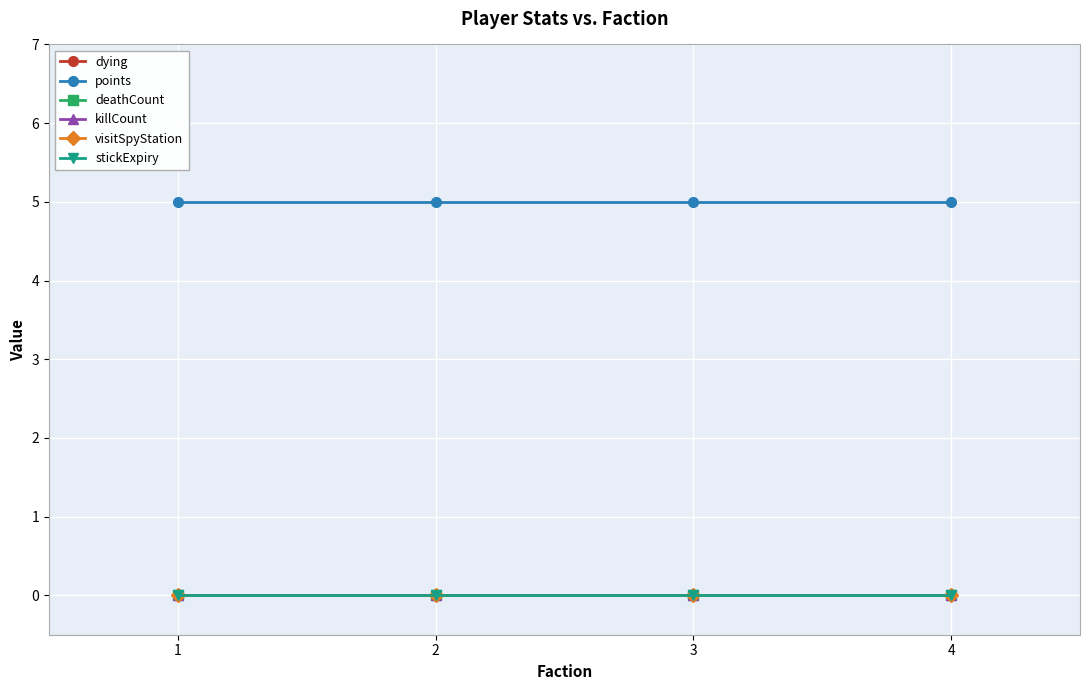

Reading right to left, list all the values displayed in this chart.

dying: 0	0	0	0
points: 5	5	5	5
deathCount: 0	0	0	0
killCount: 0	0	0	0
visitSpyStation: 0	0	0	0
stickExpiry: 0	0	0	0